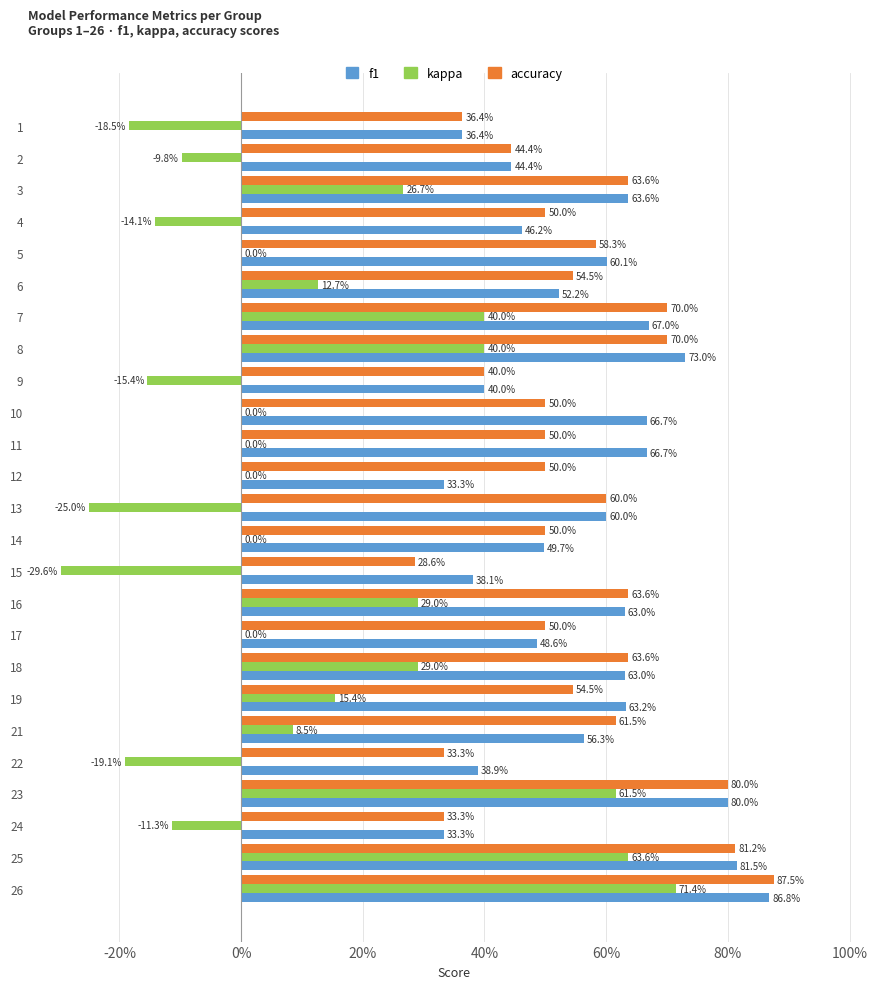

What are all the series names shown in the legend?

f1, kappa, accuracy